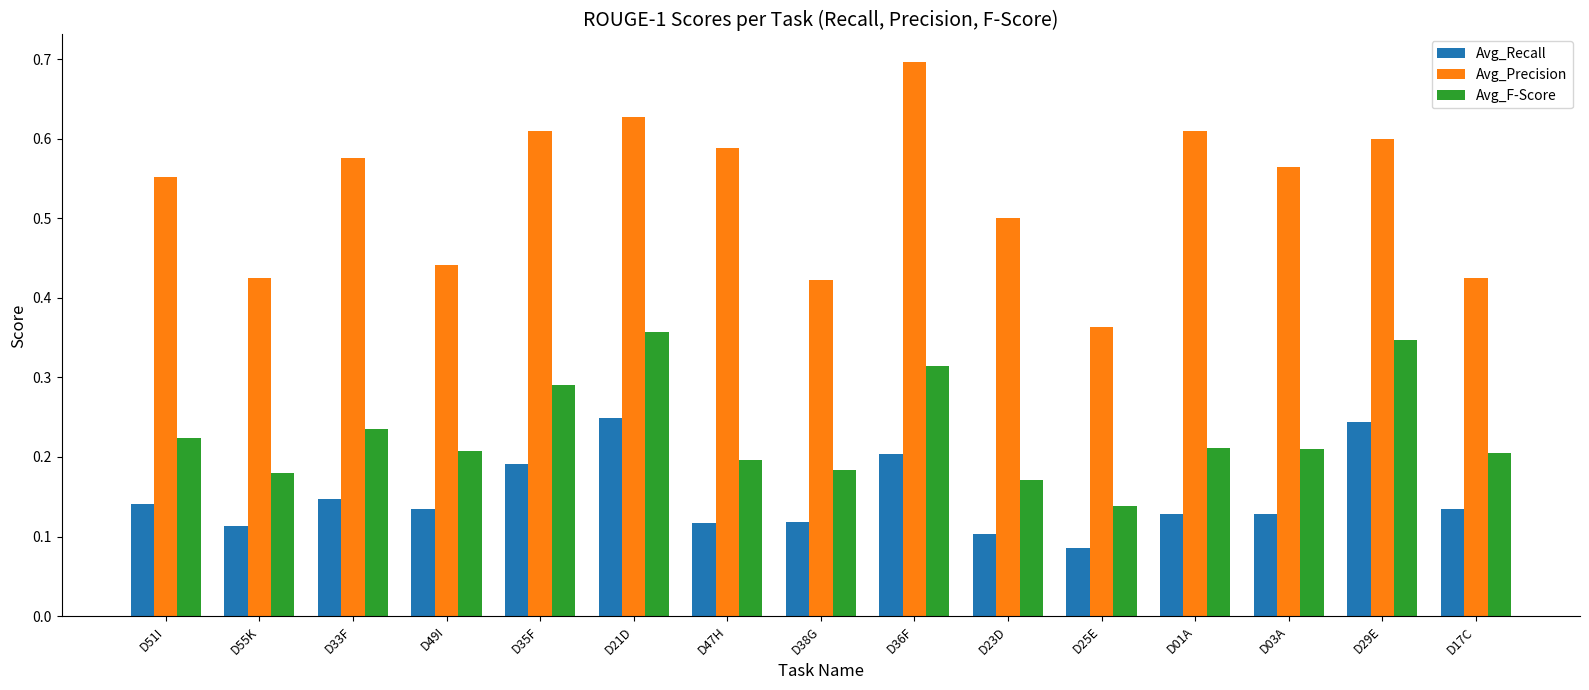

At how many categories does at least one series exceed 0?

15